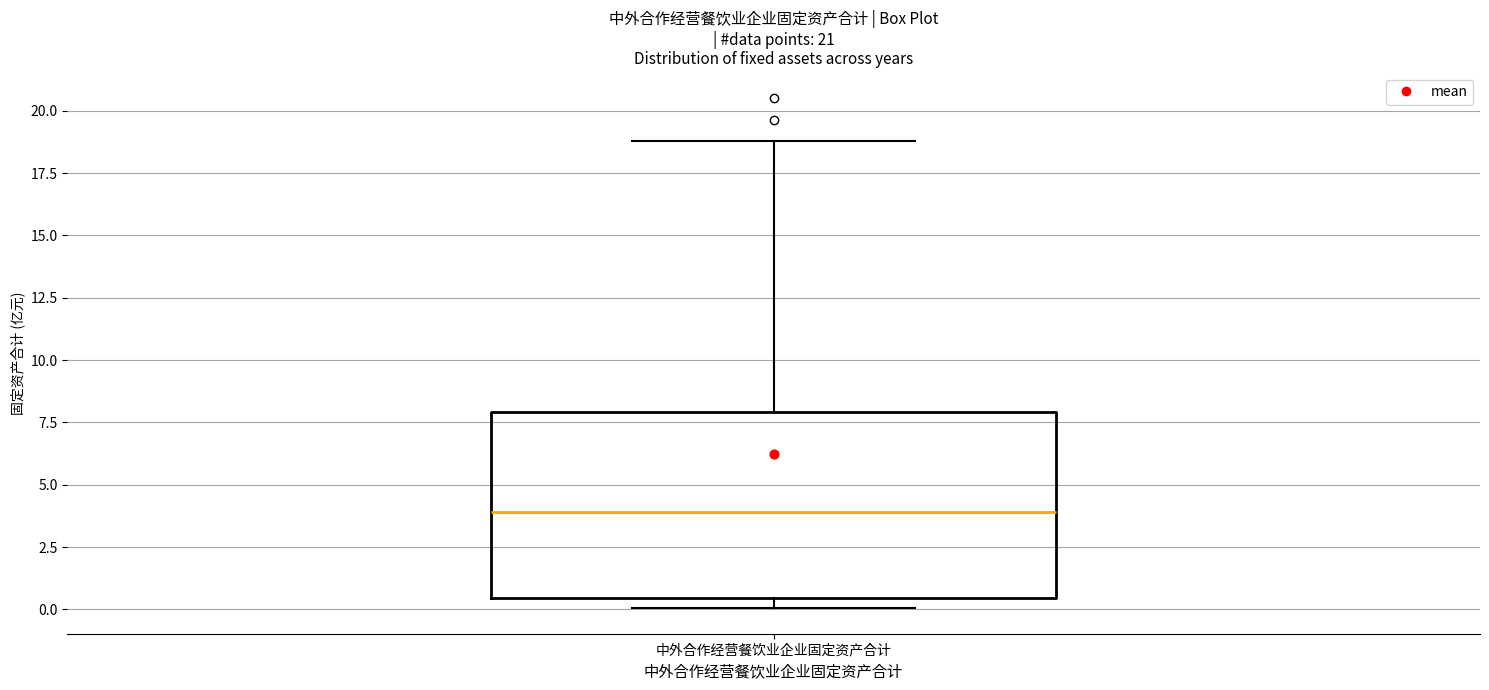

Where does the median line of the box for 中外合作经营餐饮业企业固定资产合计 sit on the y-axis? The values are not printed on the chart, so give them approximately, as read against the axis.

4.0